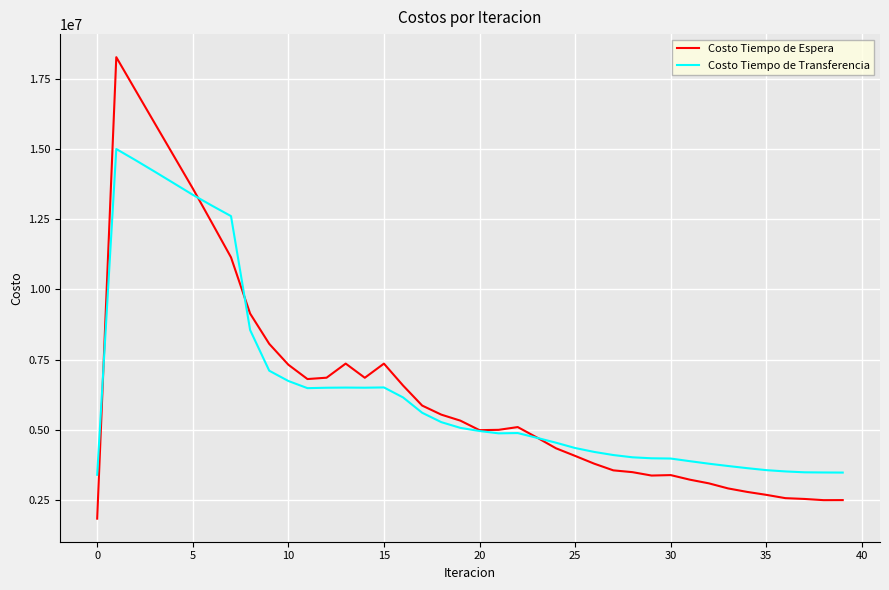

What is the minimum value shown in the chart?

1828066.1